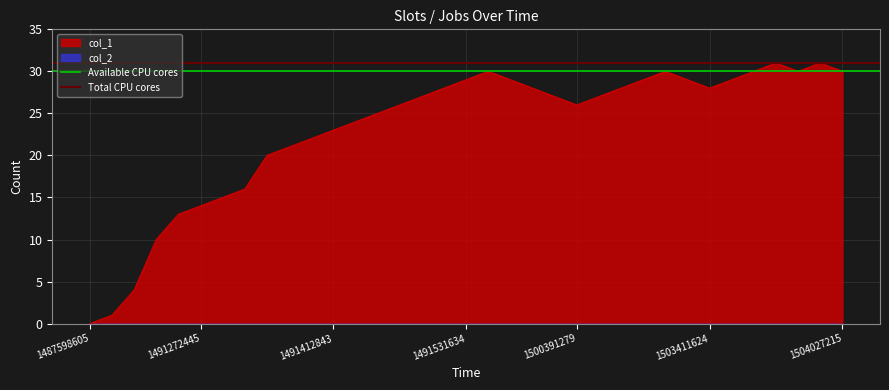

What is the approximate value of Available CPU cores at 1491272445?

30